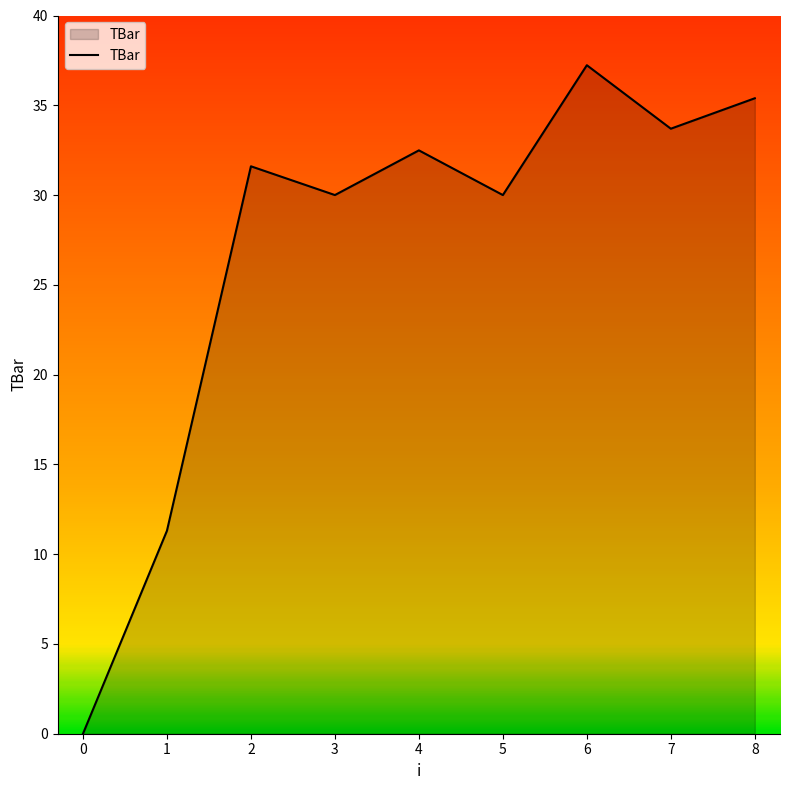

The chart shows a value of 56.6 at 2. True or false?

False